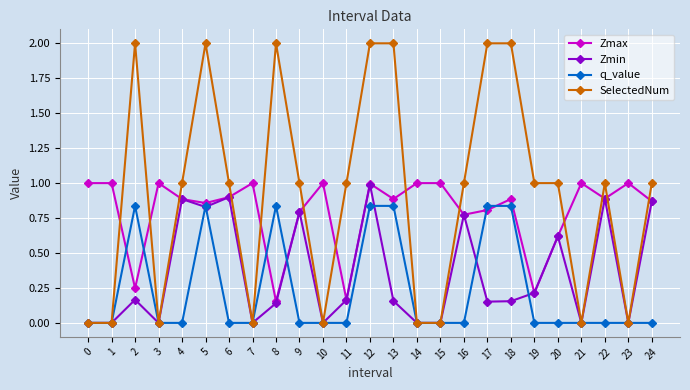

How many interior local valleys does the Zmax series have?

8